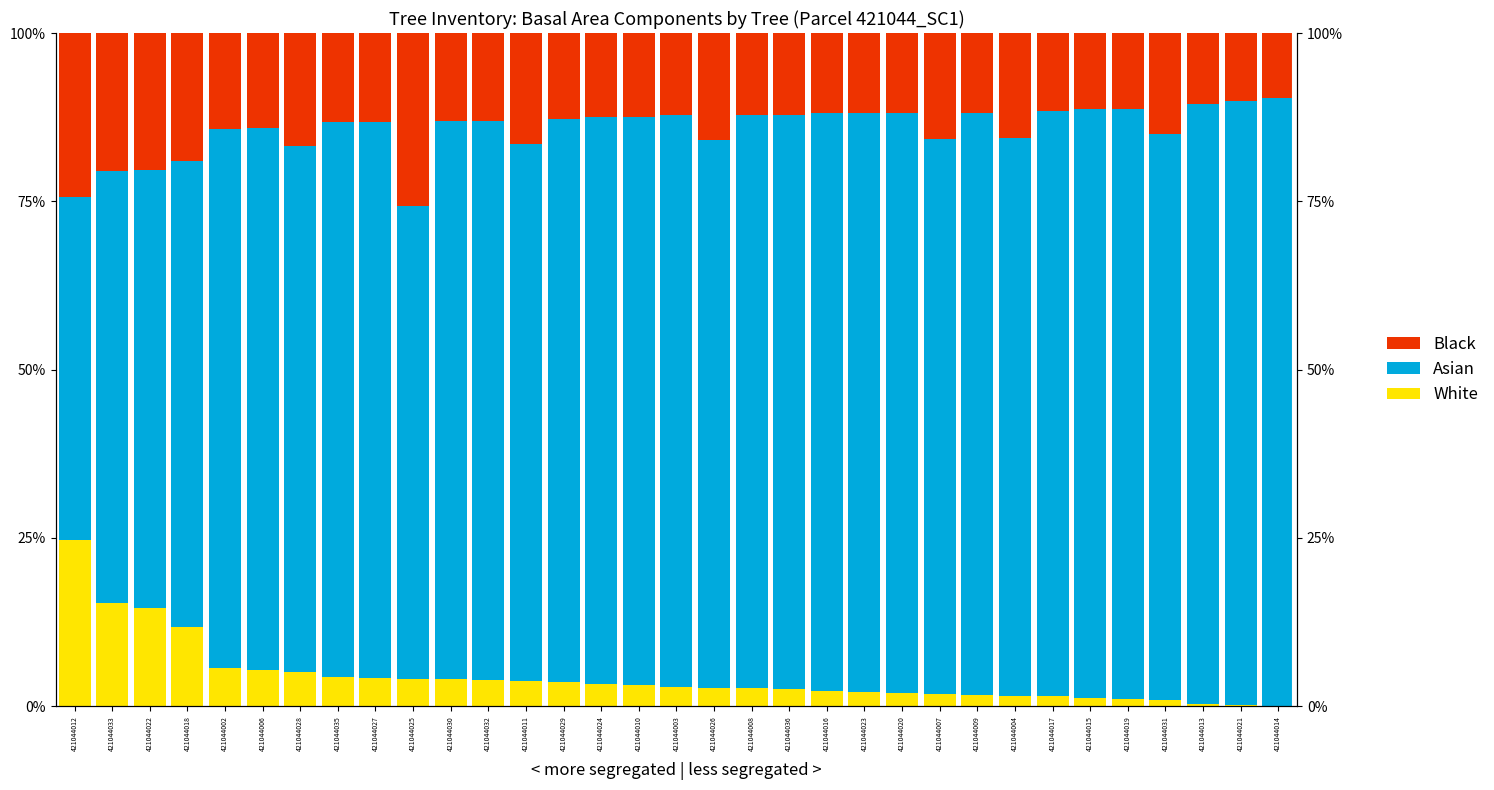

Read the Black value at 421044022.

20.3